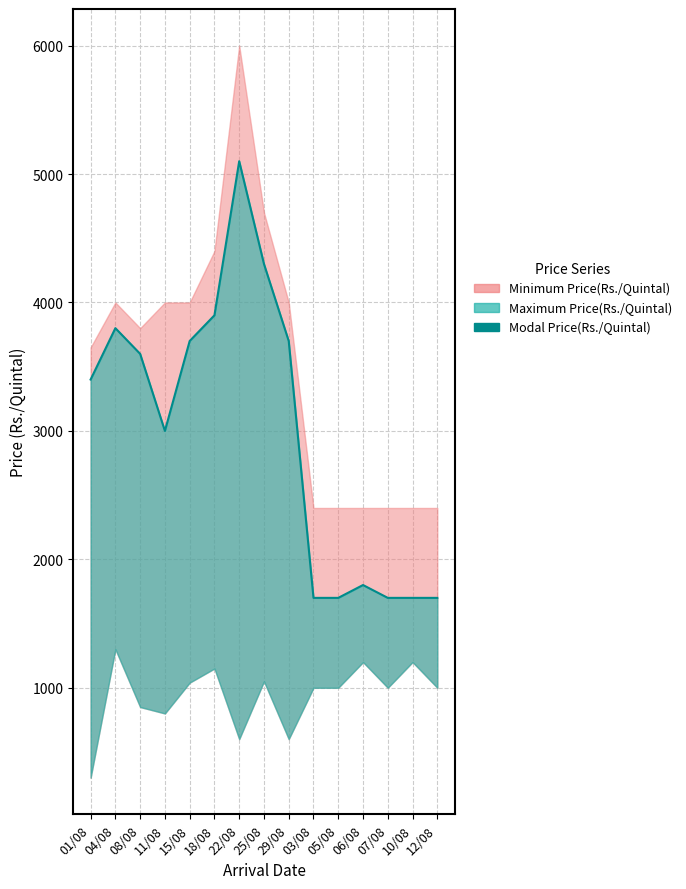

Which category has the highest value across all series?

22/08